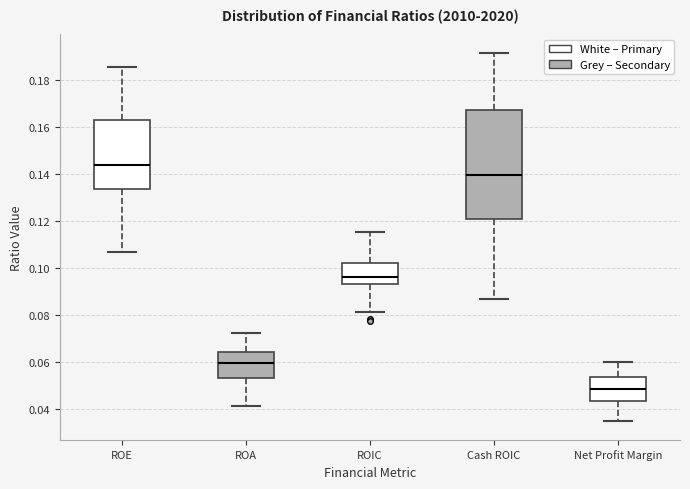

Which box has the lowest median line?

Net Profit Margin